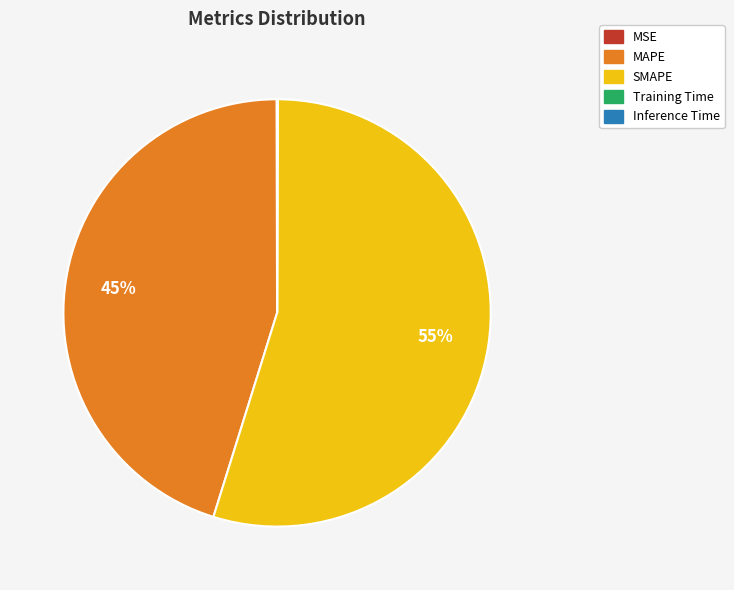

Is there a majority slice in this chart?

Yes